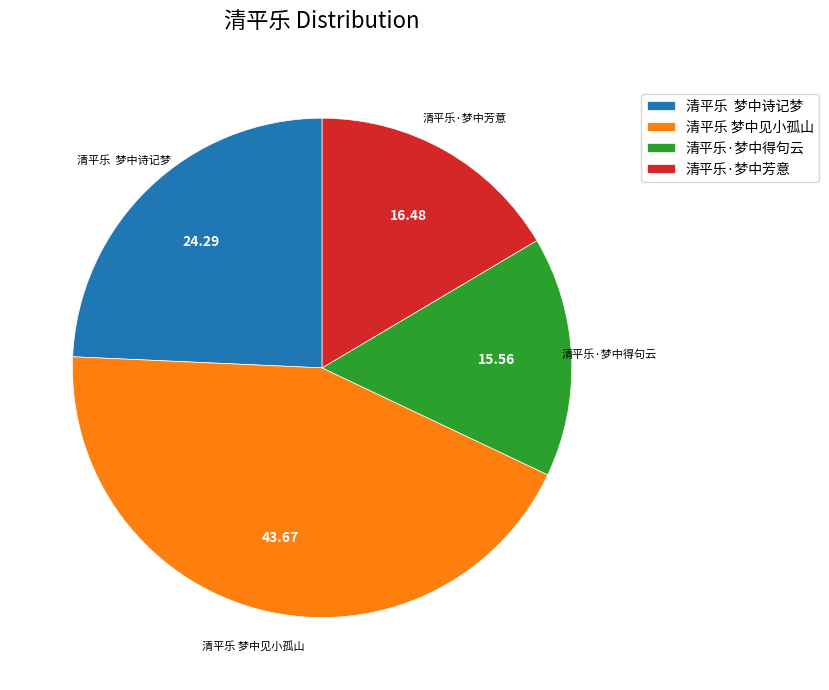

What is the ratio of the value at 清平乐·梦中芳意 to the value at 清平乐·梦中得句云?

1.1